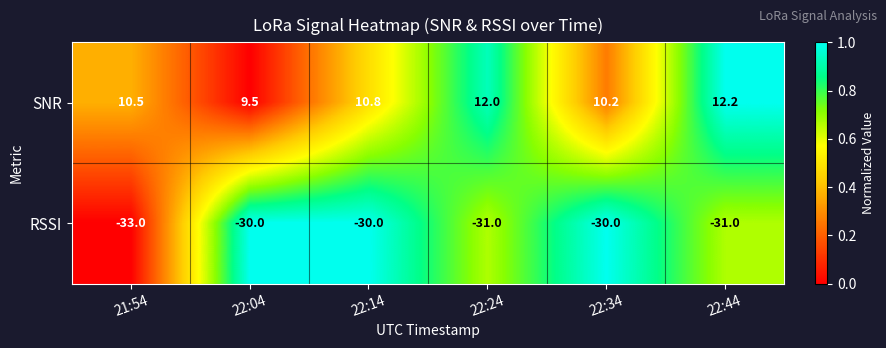

List the series in order of their overall mean, lowest first.

RSSI, SNR